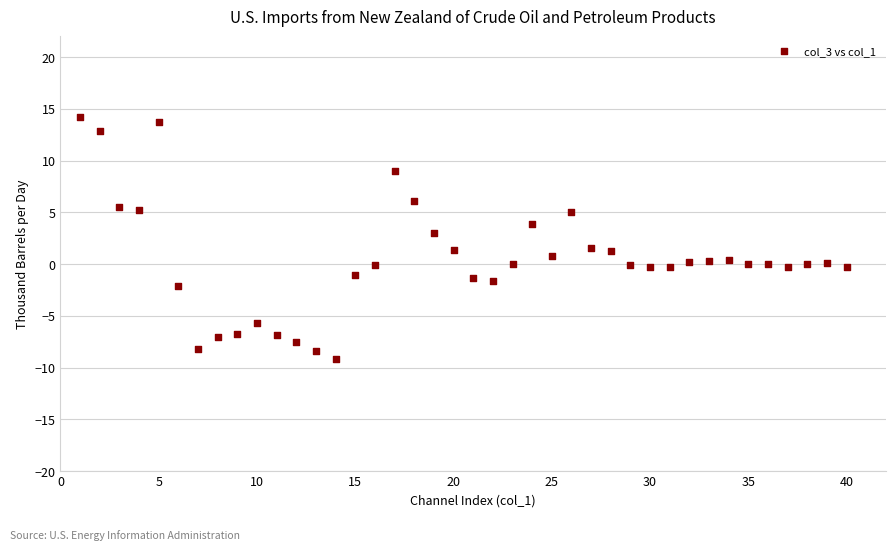

What is the range of X values (max minus min)?

39.0